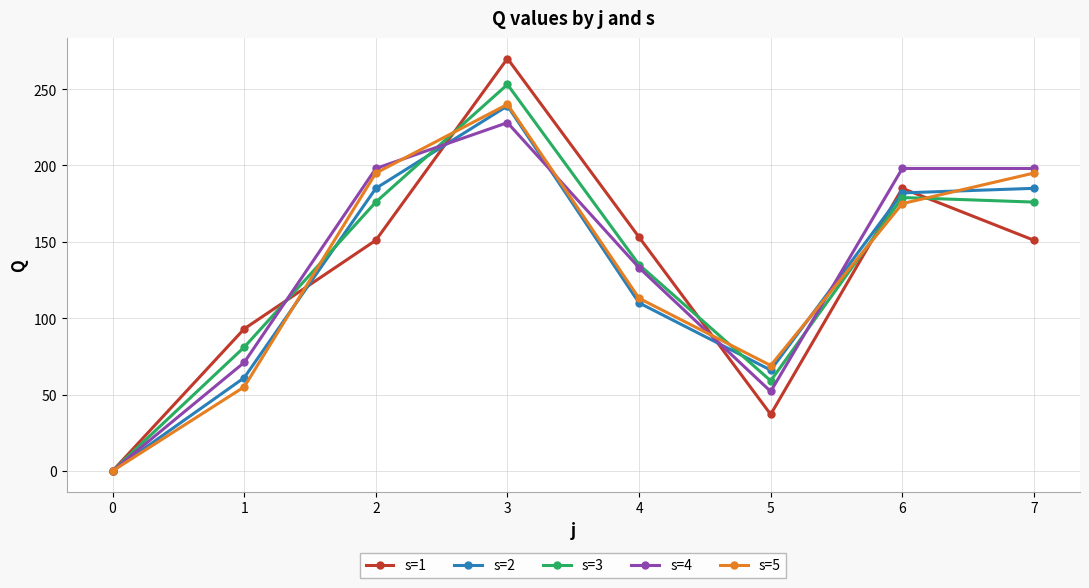

After their last crossing, which series has the higher values: s=1 or s=2?

s=2